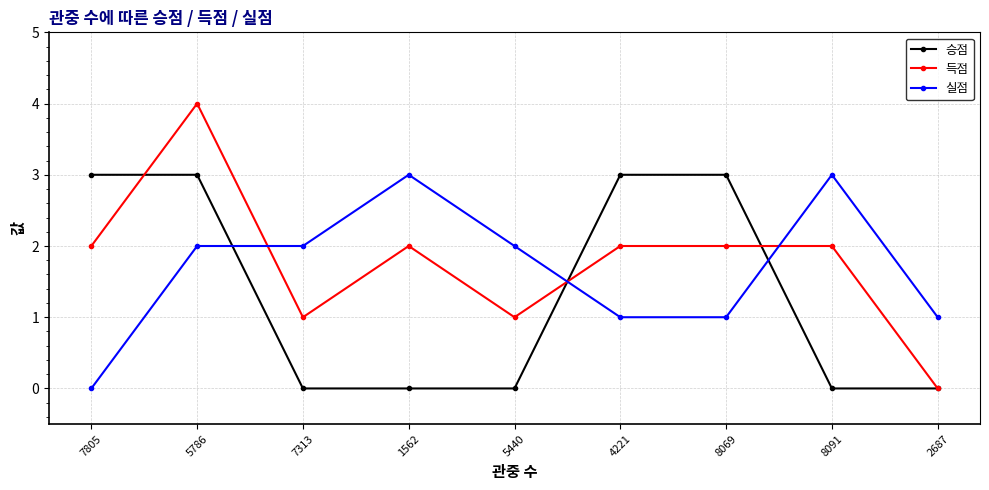

Is it true that 실점 equals 2 at 5440?

True